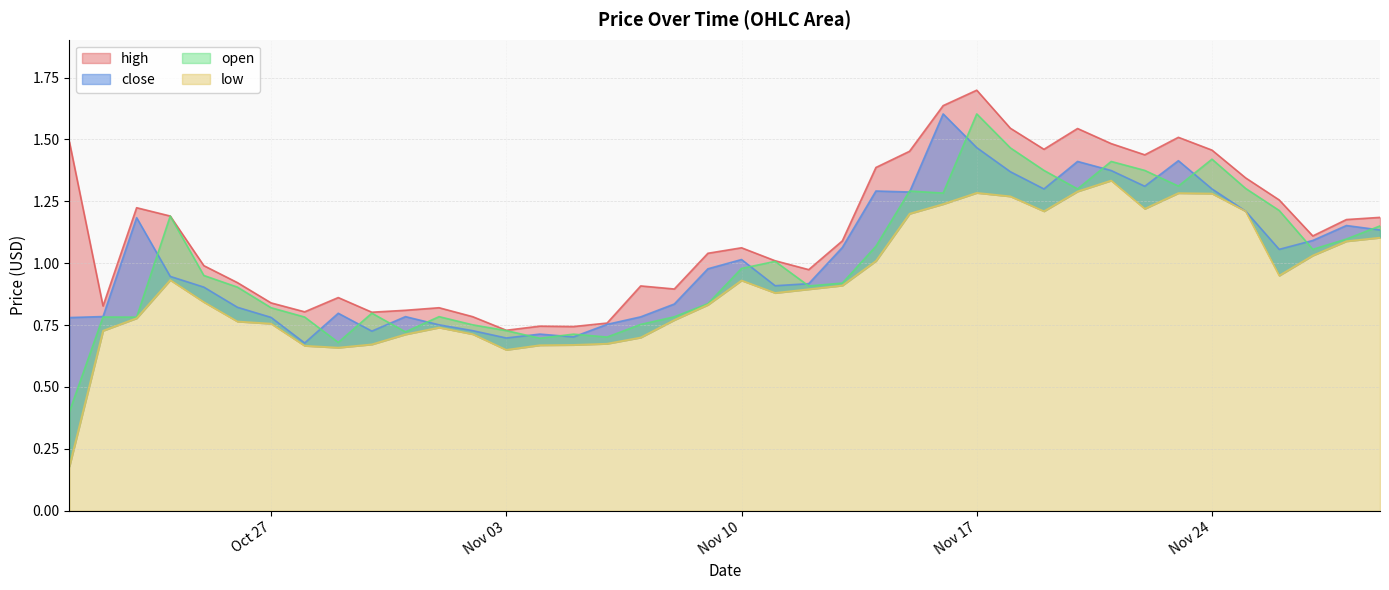

What is the difference between the second highest and second lowest values in the open series?

0.8